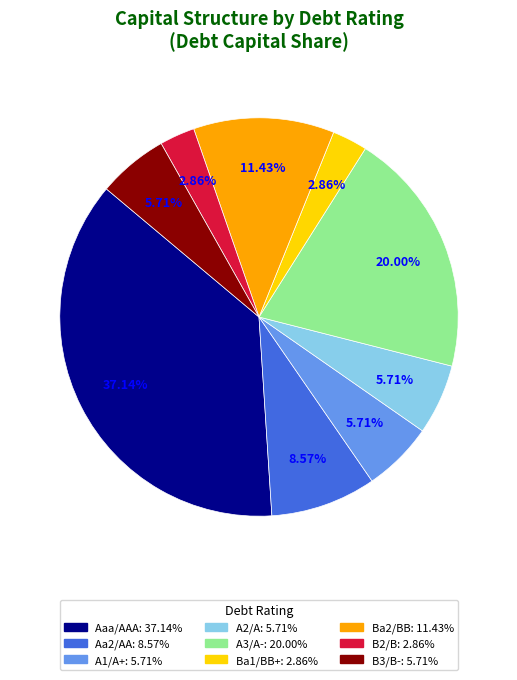

To the nearest percent, what is the difference between the largest and smallest slice percentages?

34%